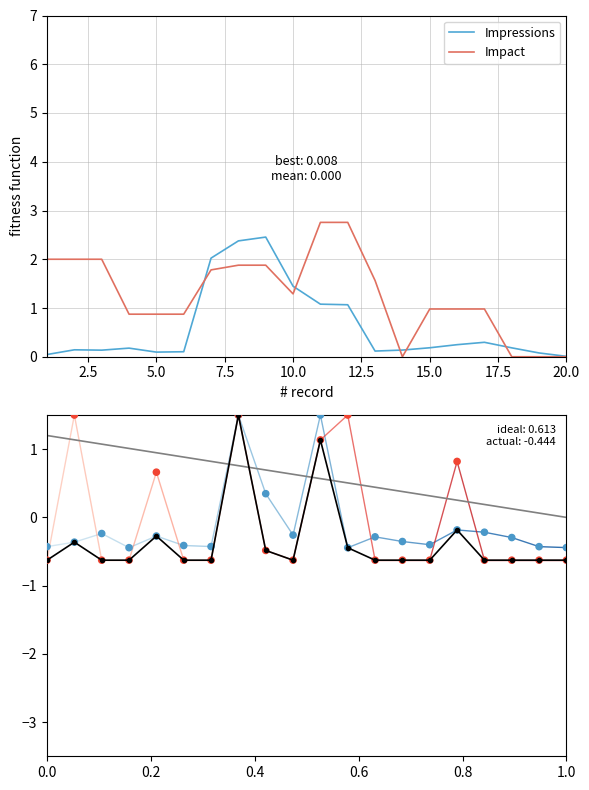

The value of Impact at 10.0 is 0.6. True or false?

False